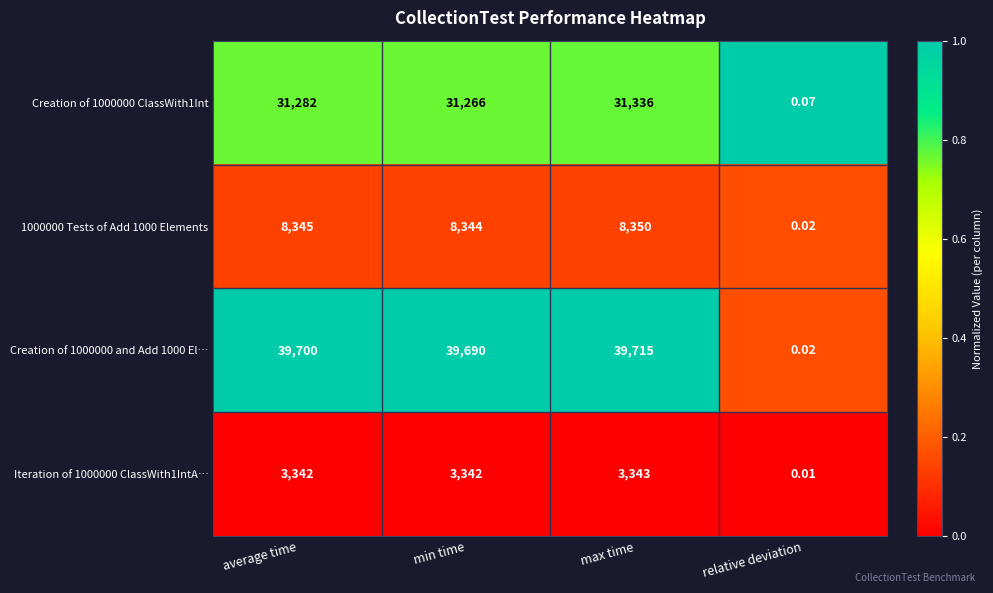

Which label corresponds to the smallest value in the chart?

relative deviation